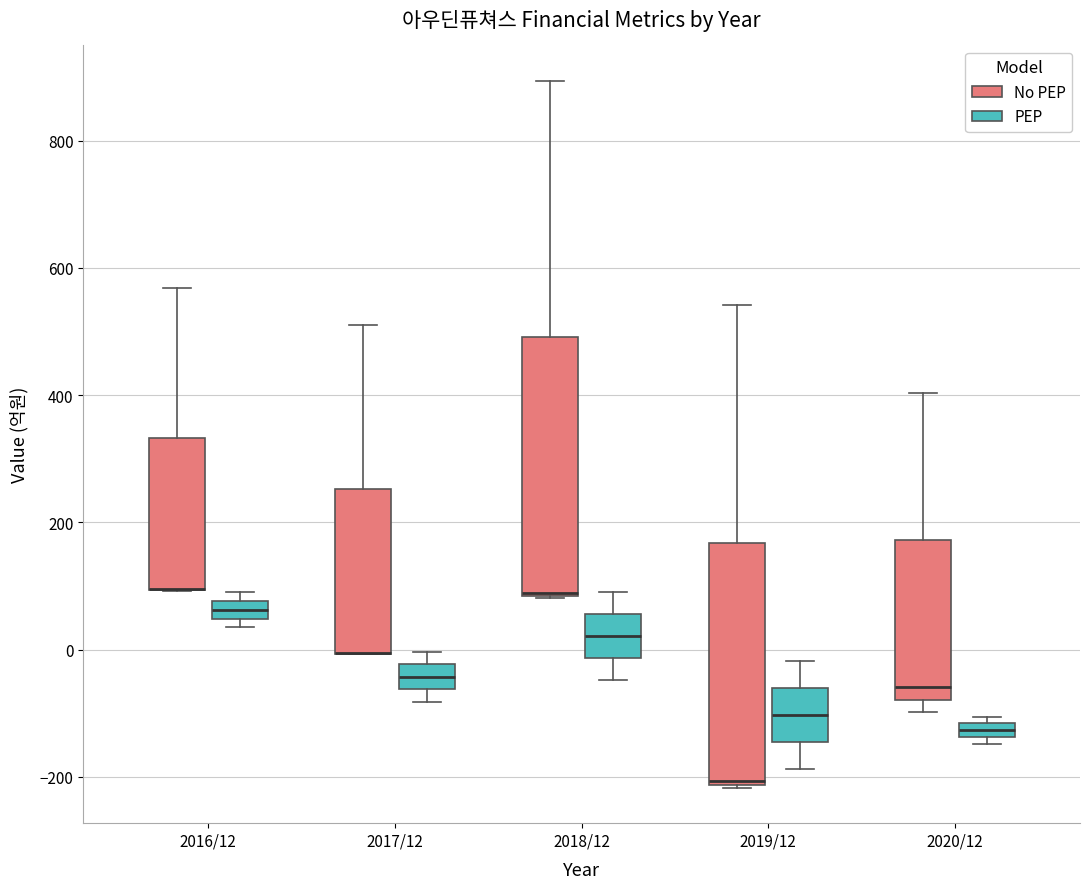

Where does the lower whisker of the box for 2019/12 (PEP) end on the y-axis? The values are not printed on the chart, so give them approximately, as read against the axis.

-180